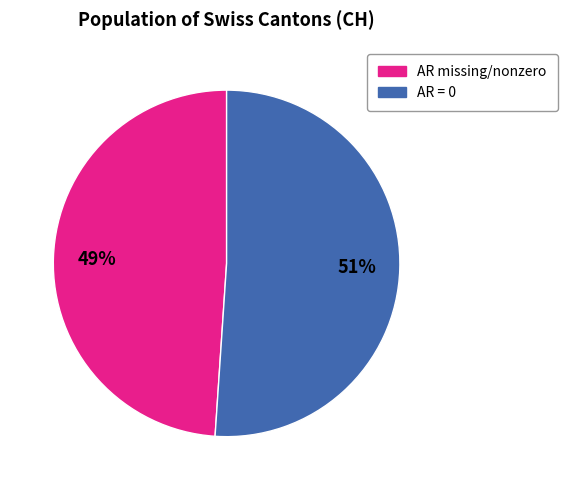

To the nearest percent, what is the average slice percentage?

50%